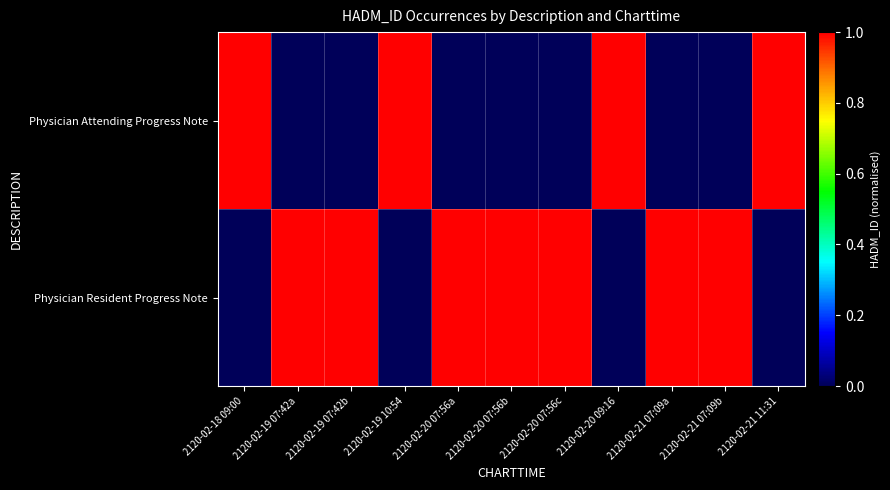

Which series has the largest total across all categories?

Physician Resident Progress Note